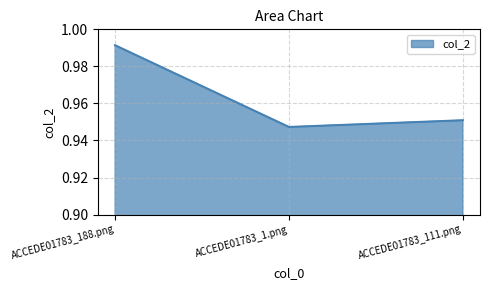

What position from the left is ACCEDE01783_188.png?

1